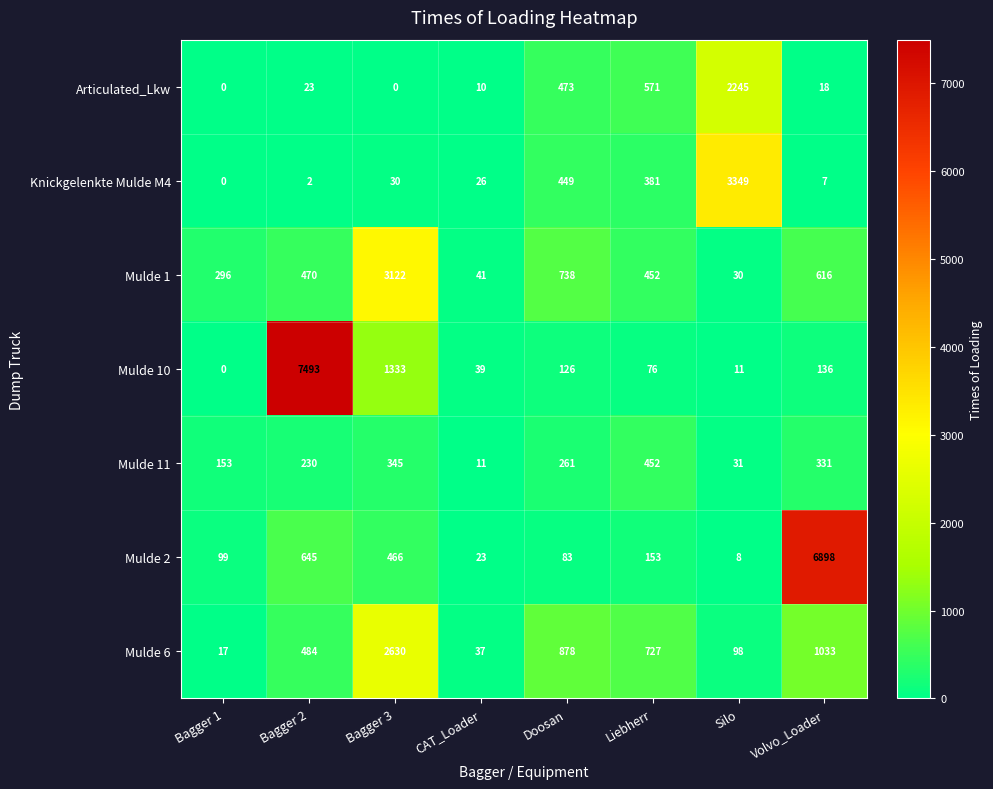

What is the average value of the Articulated_Lkw series?

418